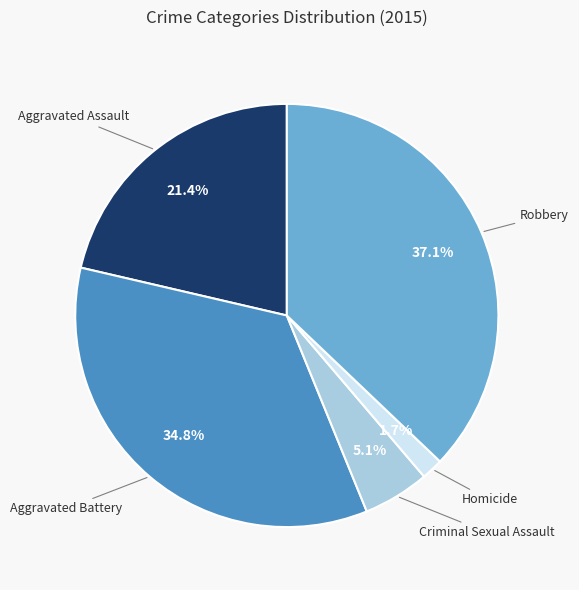

Which category has the smallest portion of the pie?

Homicide